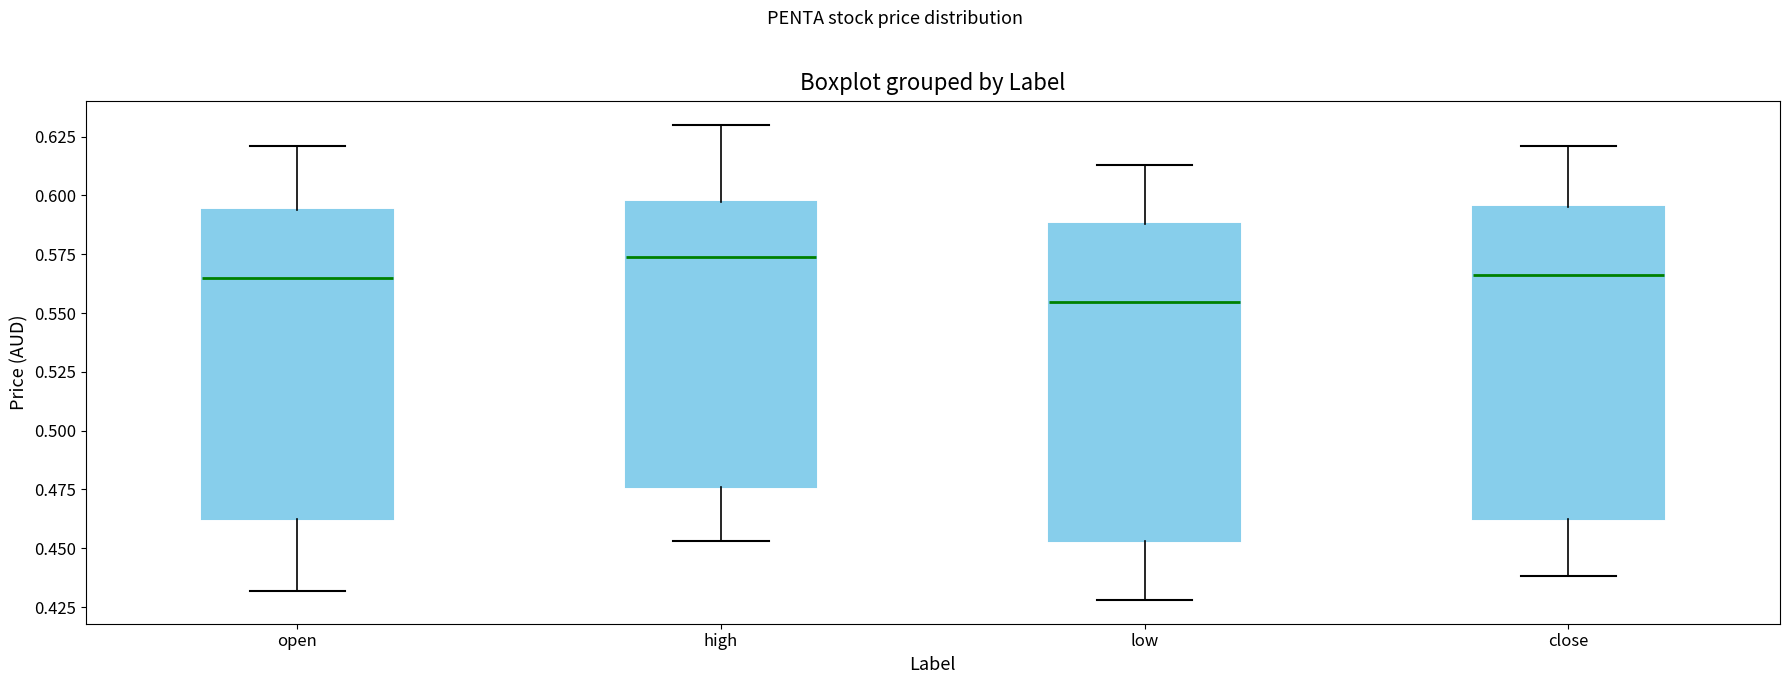

Reading left to right, transcribe this box plot: for each box, give where its median line is, the range the box spans, and where its two whiskers end, as read against the y-axis. The values are not printed on the chart, so give them approximately, as read against the axis.

open: median 0.565, box 0.465 to 0.595, whiskers 0.430 to 0.620
high: median 0.575, box 0.475 to 0.595, whiskers 0.455 to 0.630
low: median 0.555, box 0.455 to 0.590, whiskers 0.430 to 0.615
close: median 0.565, box 0.465 to 0.595, whiskers 0.440 to 0.620